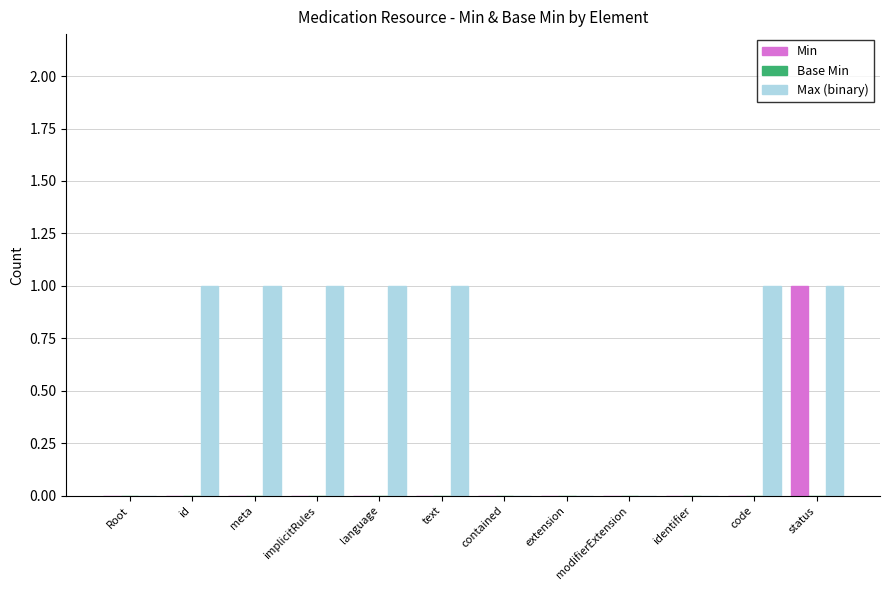

Which category has the highest value in the Min series?

status